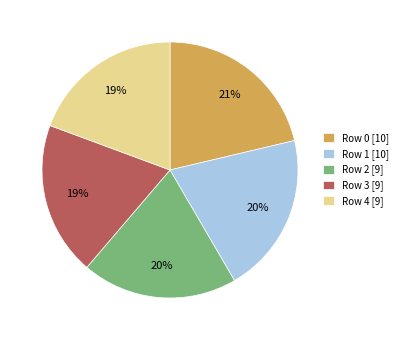

What is the ratio of the value at Row 4 [9] to the value at Row 3 [9]?

1.0